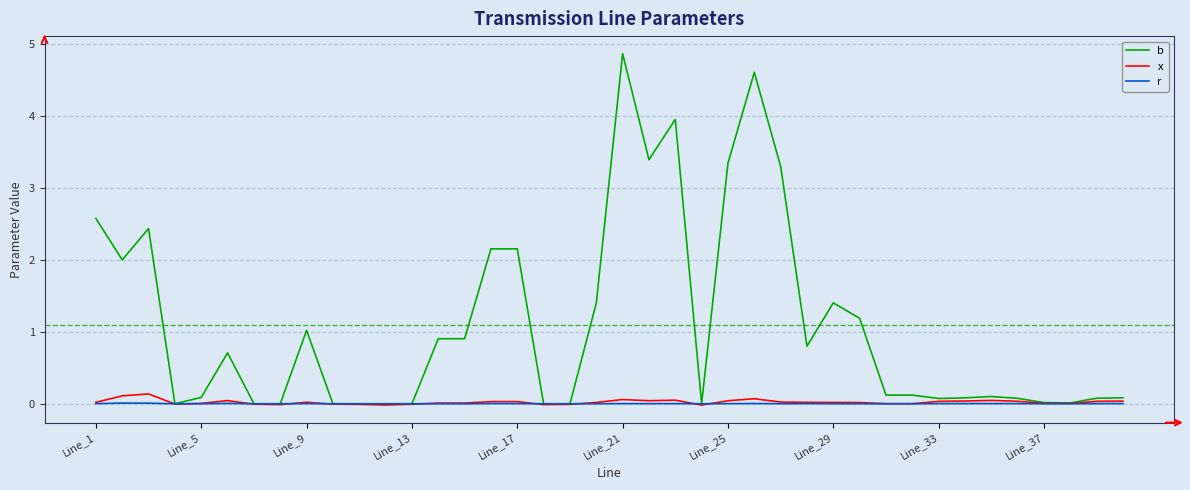

Which series has the largest total across all categories?

b